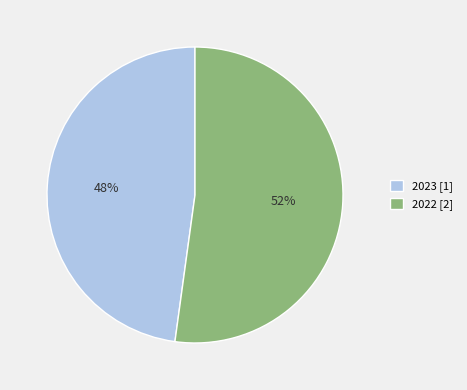

To the nearest percent, what is the difference between the largest and smallest slice percentages?

4%